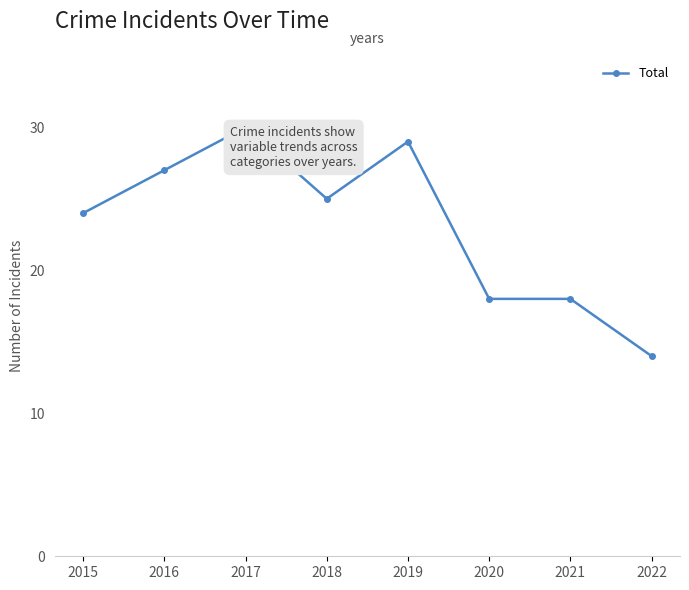

Reading left to right, transcribe all the data shown in this chart.

24	27	30	25	29	18	18	14